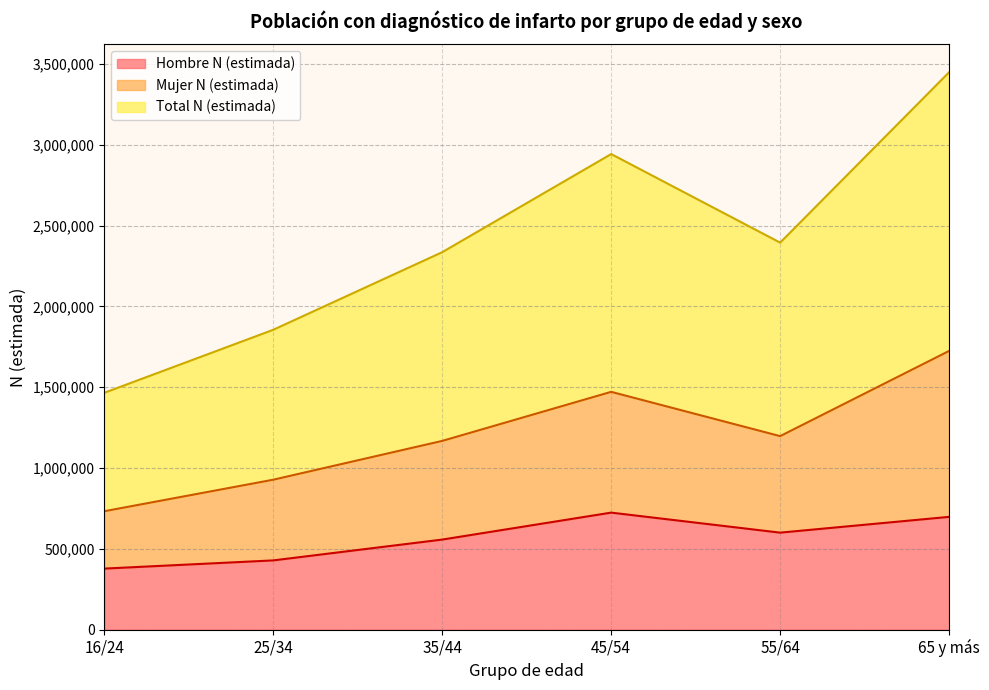

Which series has the largest total across all categories?

Total N (estimada)